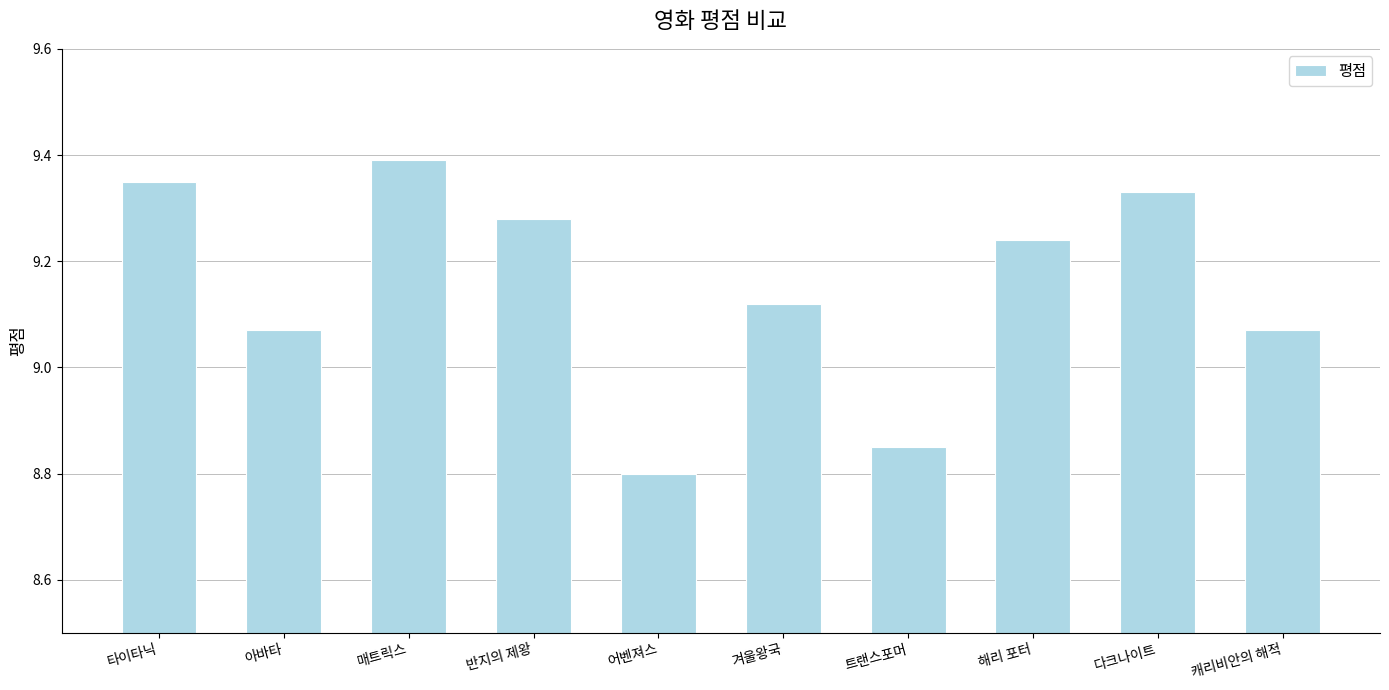

How many distinct data groups are displayed?

1